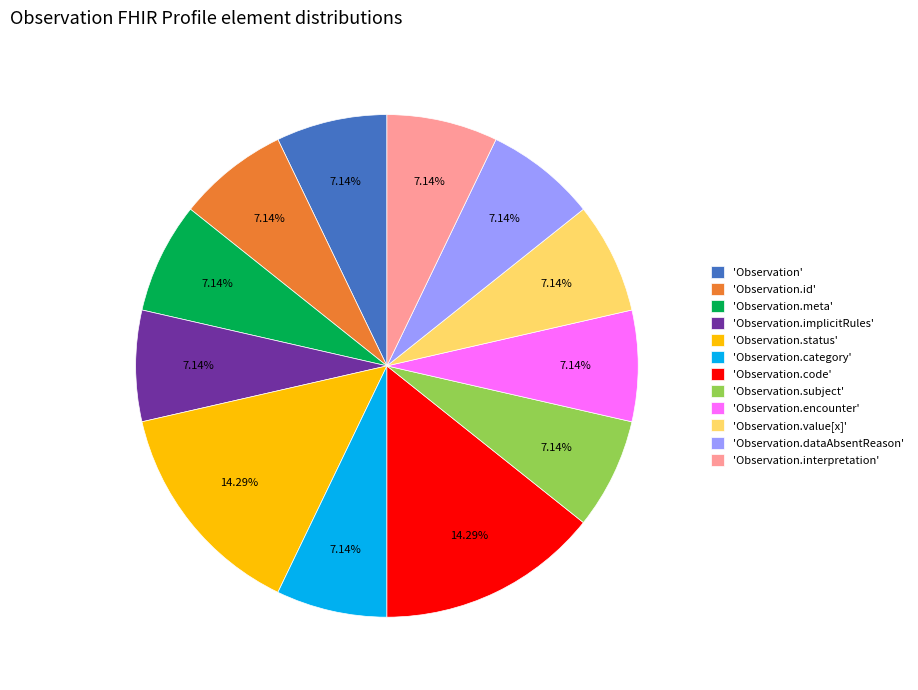

Approximately how many times larger is the value at 'Observation.interpretation' compared to 'Observation.value[x]'?

1.0